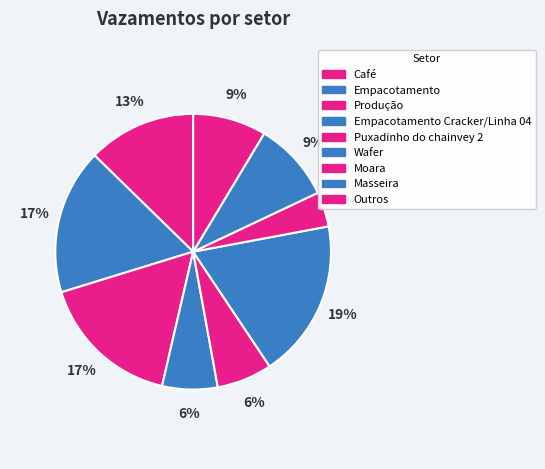

Count the number of slices in the pie.

9